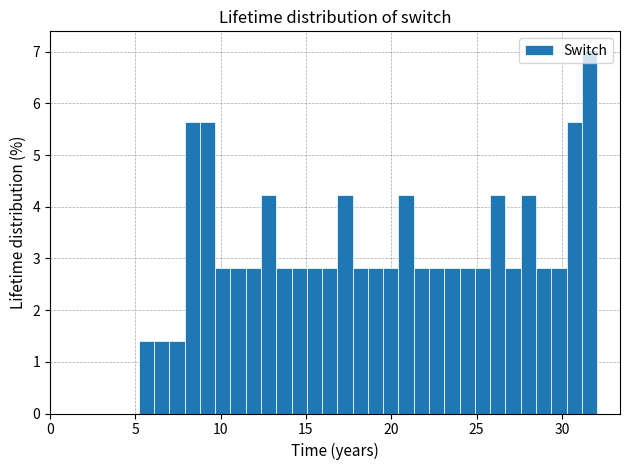

Read against the x-axis, roughly where is the centre of the tallest bar?

31.5